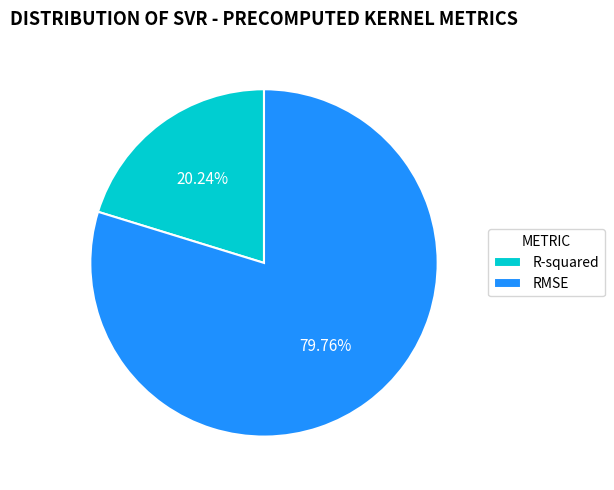

Between R-squared and RMSE, which is larger?

RMSE